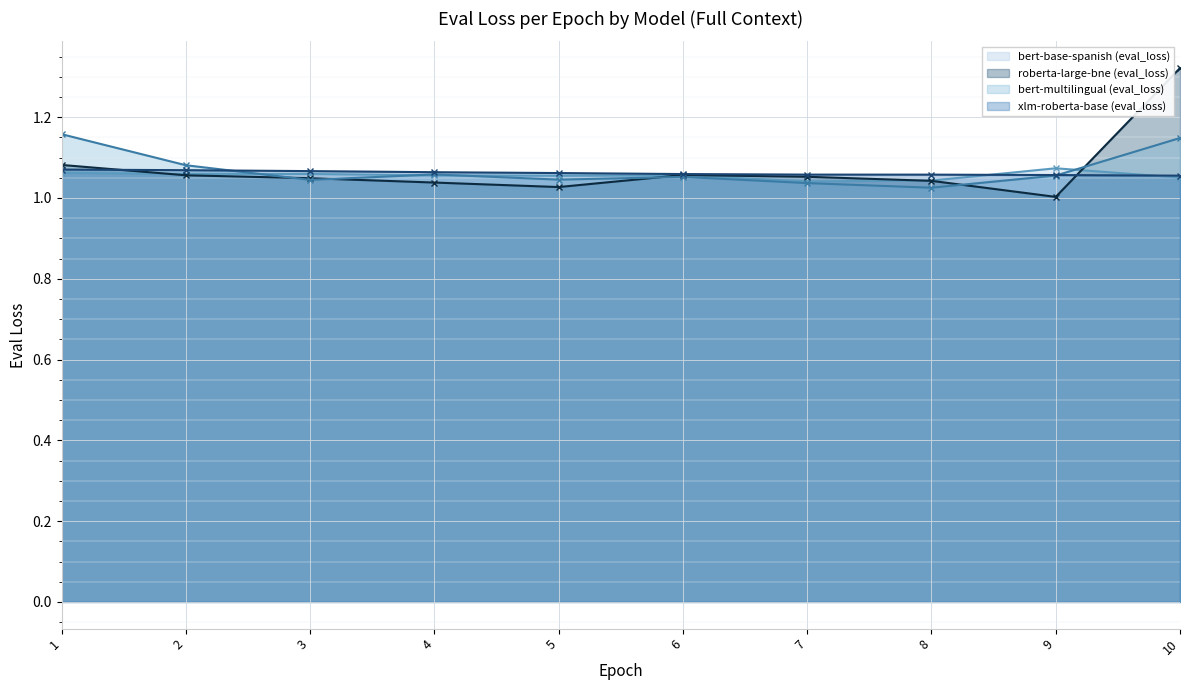

Rank the series at 1 from highest to lowest value.

bert-multilingual (eval_loss), roberta-large-bne (eval_loss), xlm-roberta-base (eval_loss), bert-base-spanish (eval_loss)